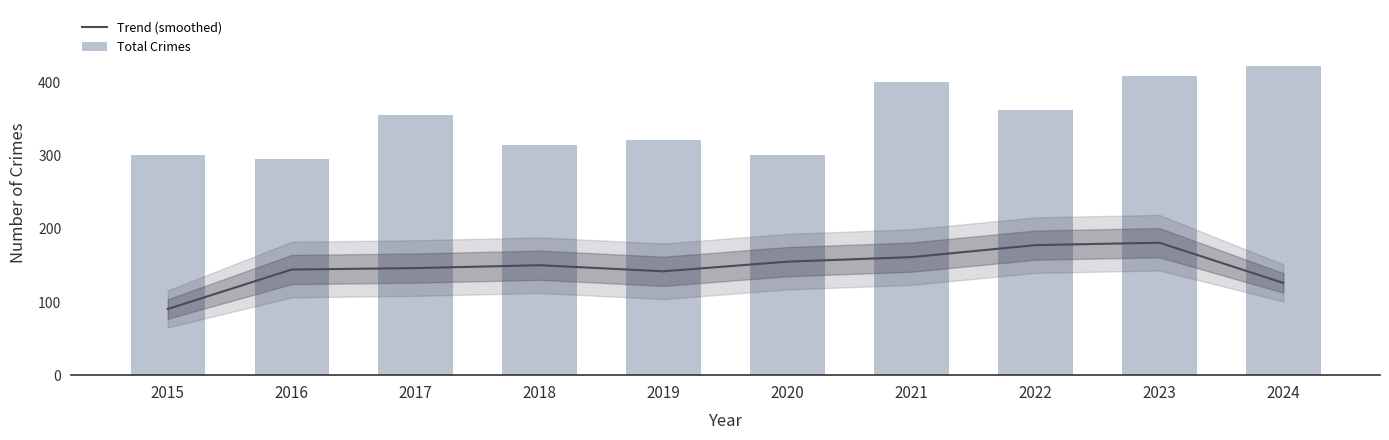

What are all the series names shown in the legend?

Trend (smoothed), Total Crimes